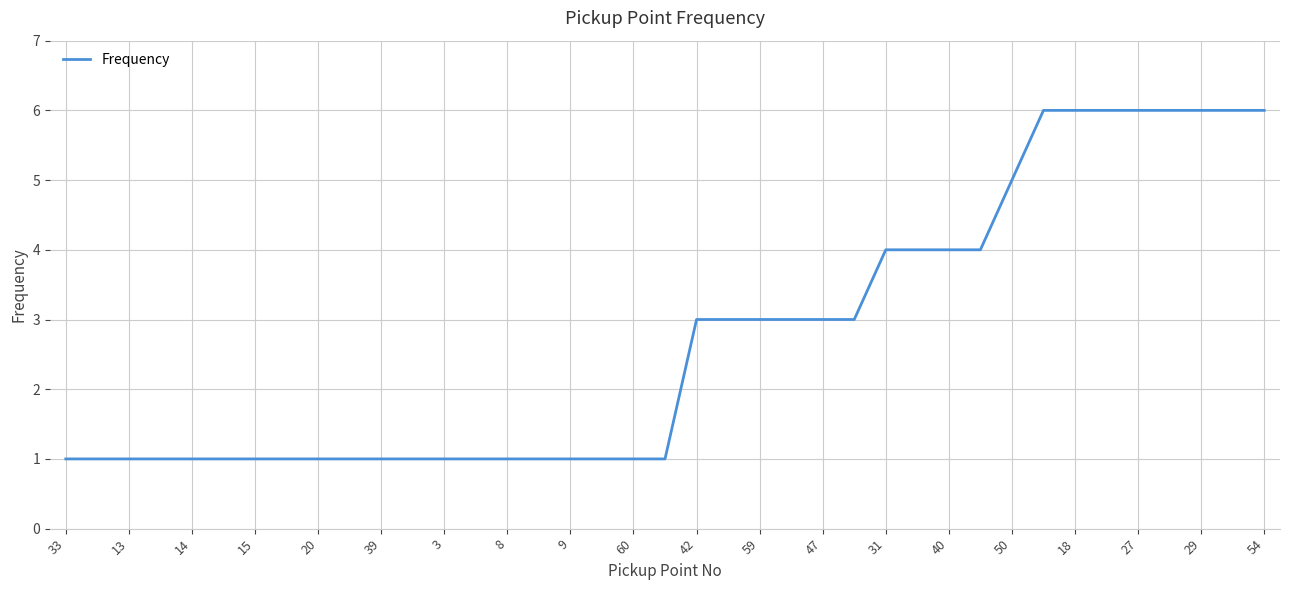

What is the difference between the maximum and minimum values?

5